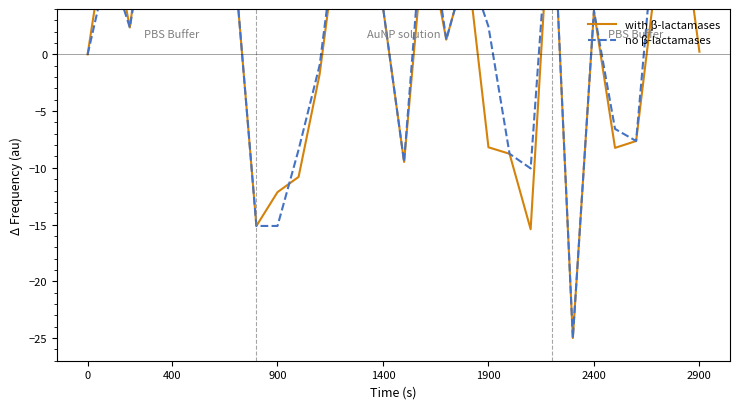

How many lines are shown in the chart?

2